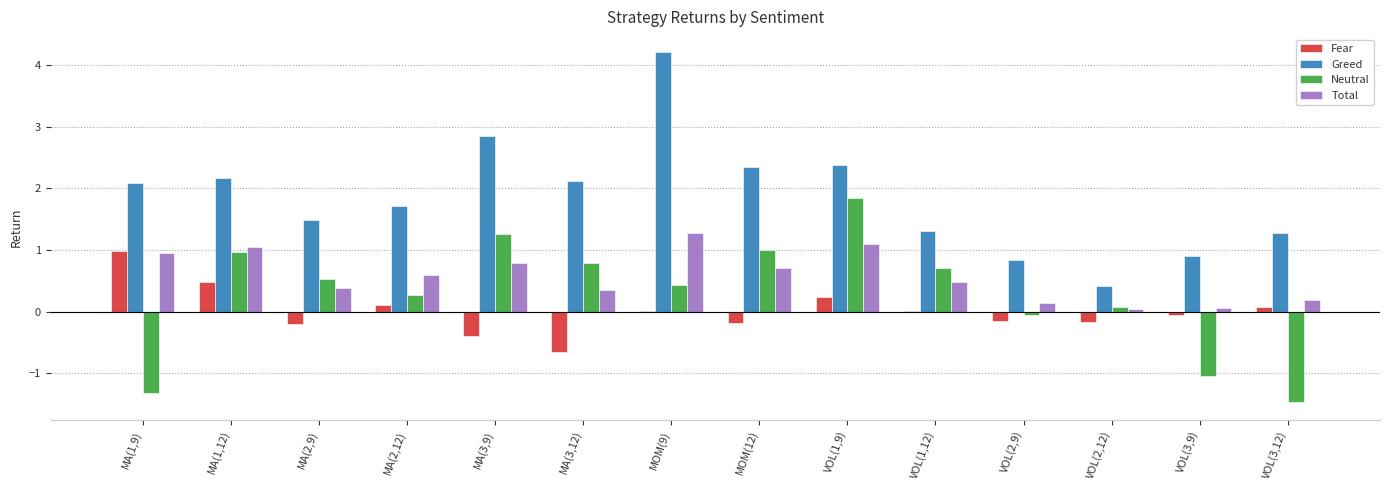

Which category has the highest value across all series?

MOM(9)